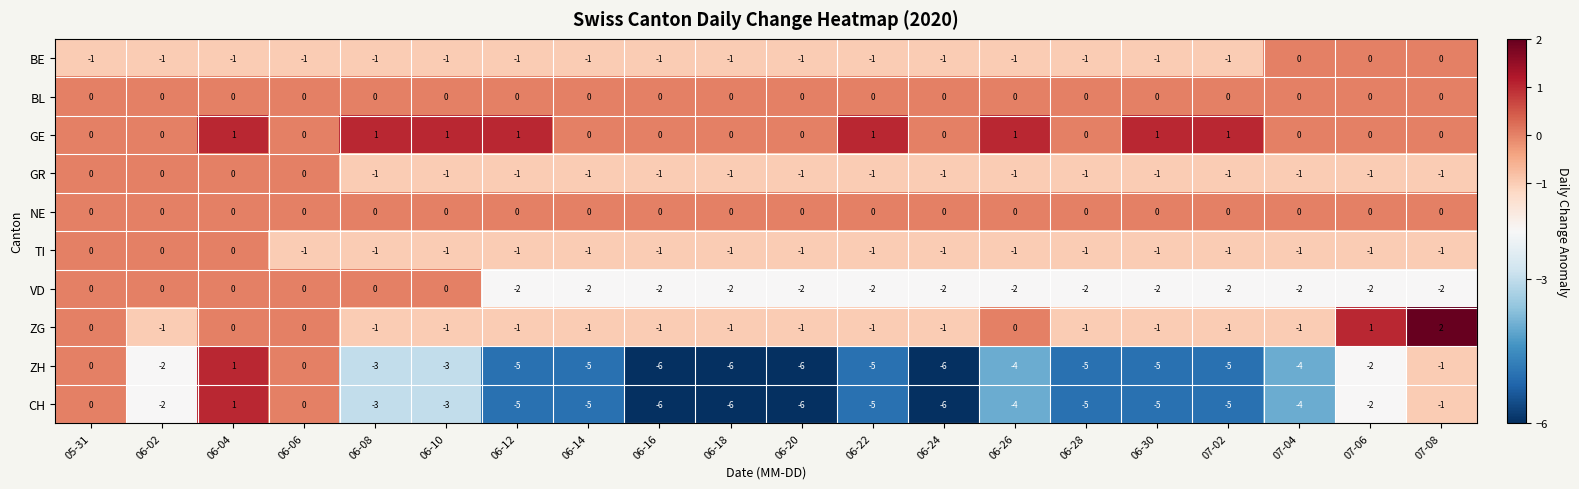

What is the spread (max minus min) of values at 06-18?

6